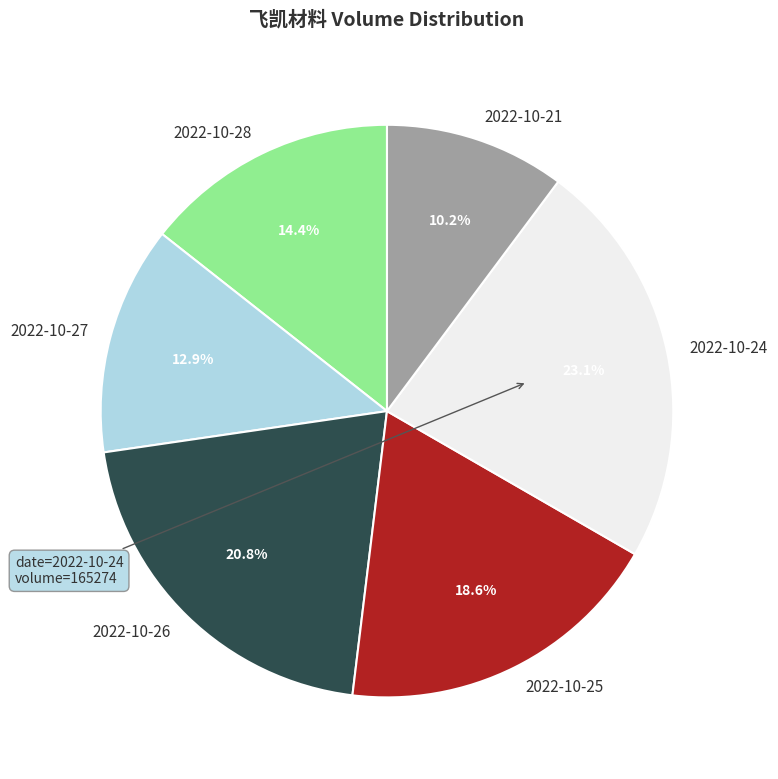

To the nearest percent, what is the difference between the largest and smallest slice percentages?

13%